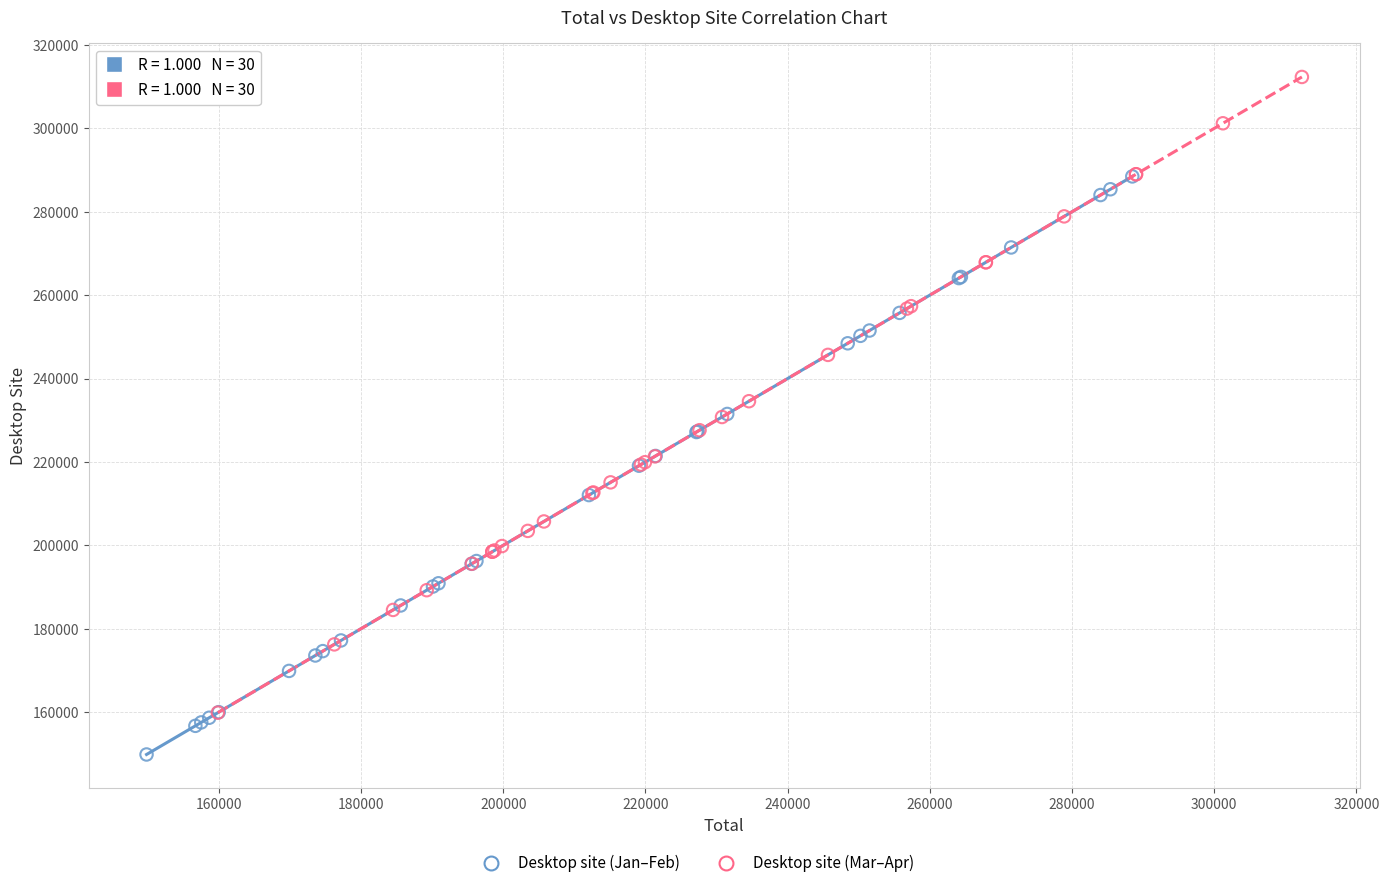

Which series contains the lowest Y value?

Desktop site (Jan–Feb)